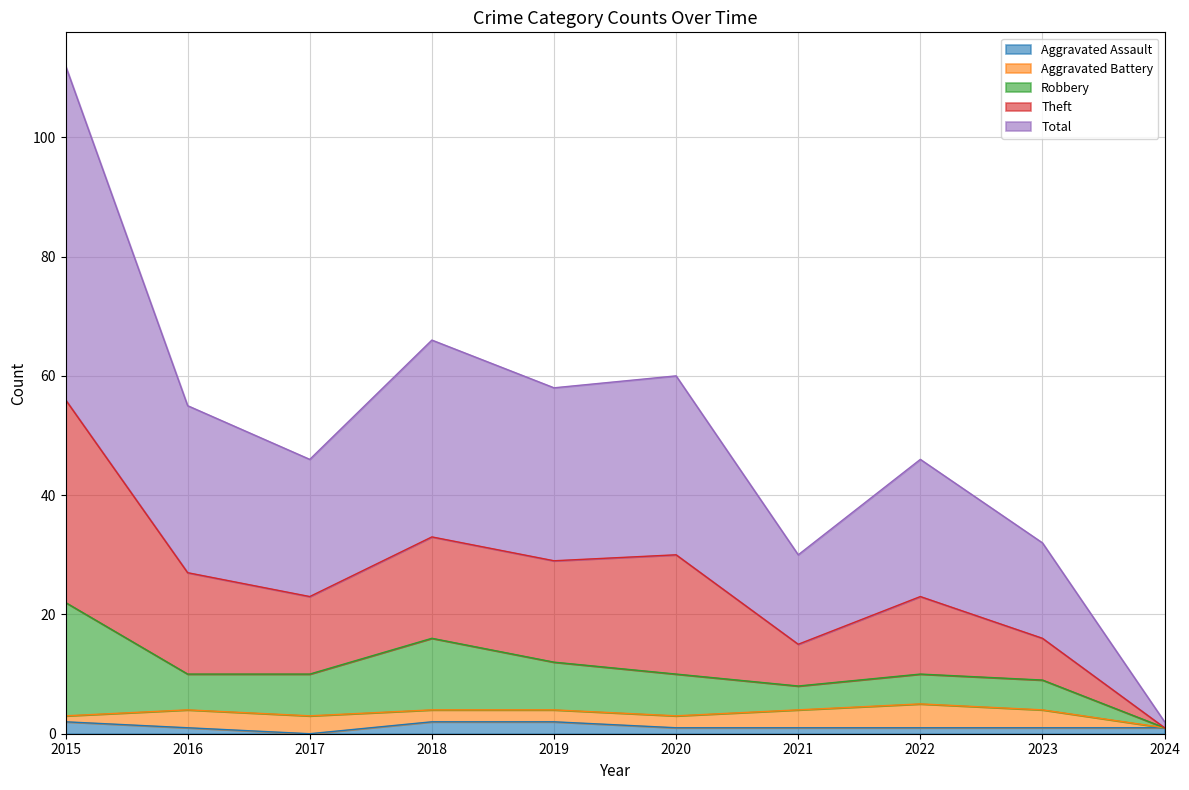

Does the chart have visible grid lines?

Yes